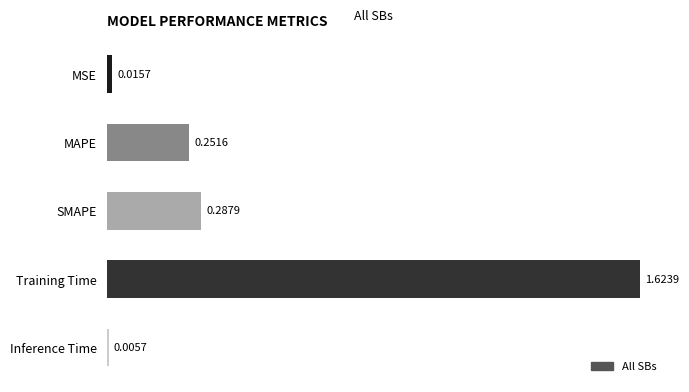

At which label is the value closest to 0?

Inference Time